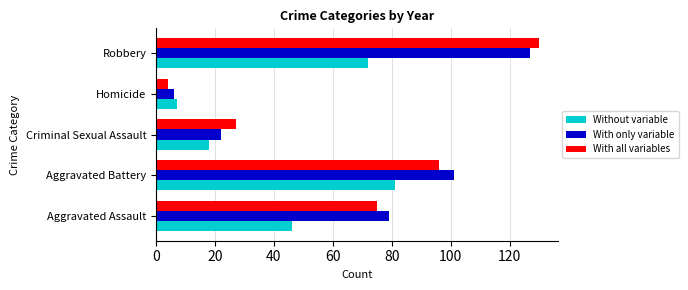

At how many categories does at least one series exceed 71?

3